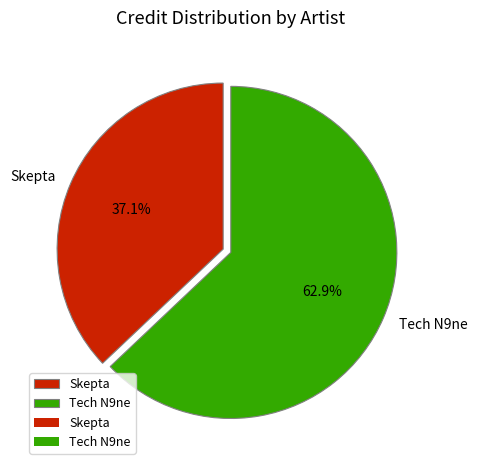

What is the smallest slice in the pie chart?

Skepta